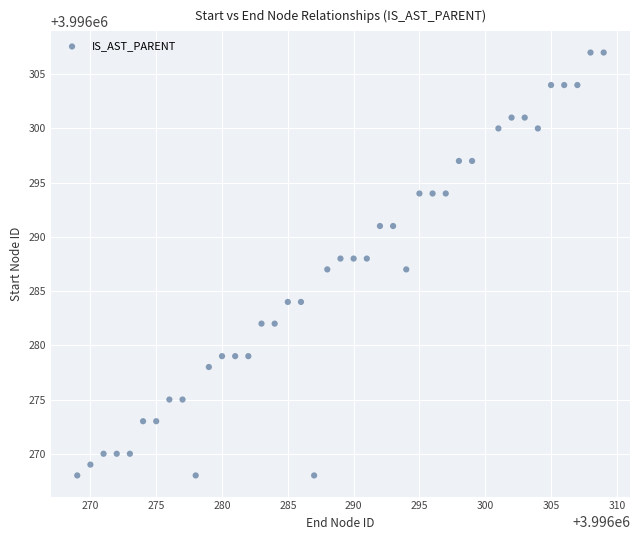

What is the range of X values (max minus min)?

40